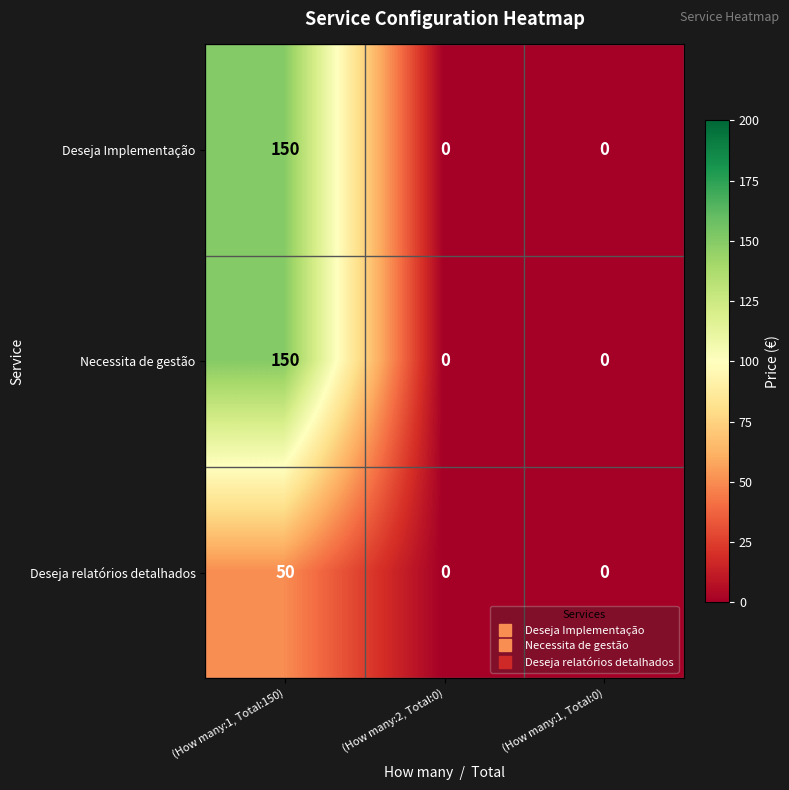

At which category is the sum across all series the highest?

(How many:1, Total:150)